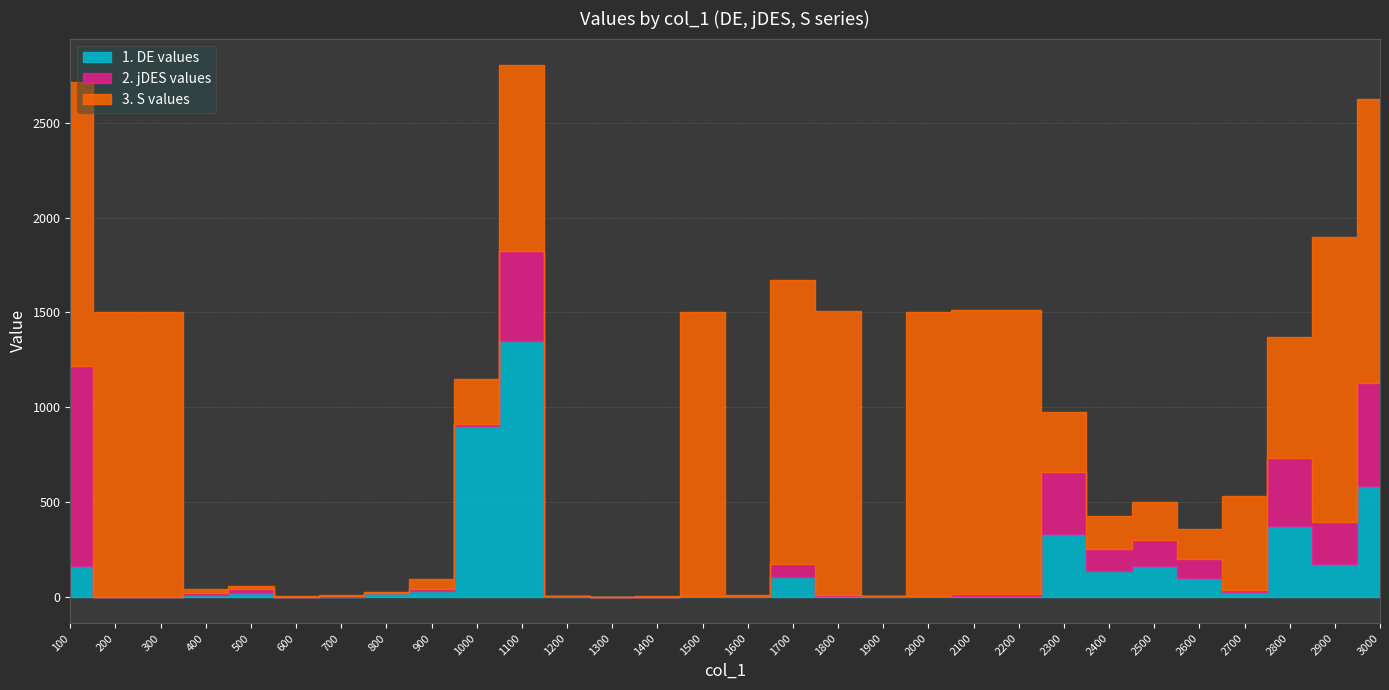

What are all the series names shown in the legend?

DE, jDES, S